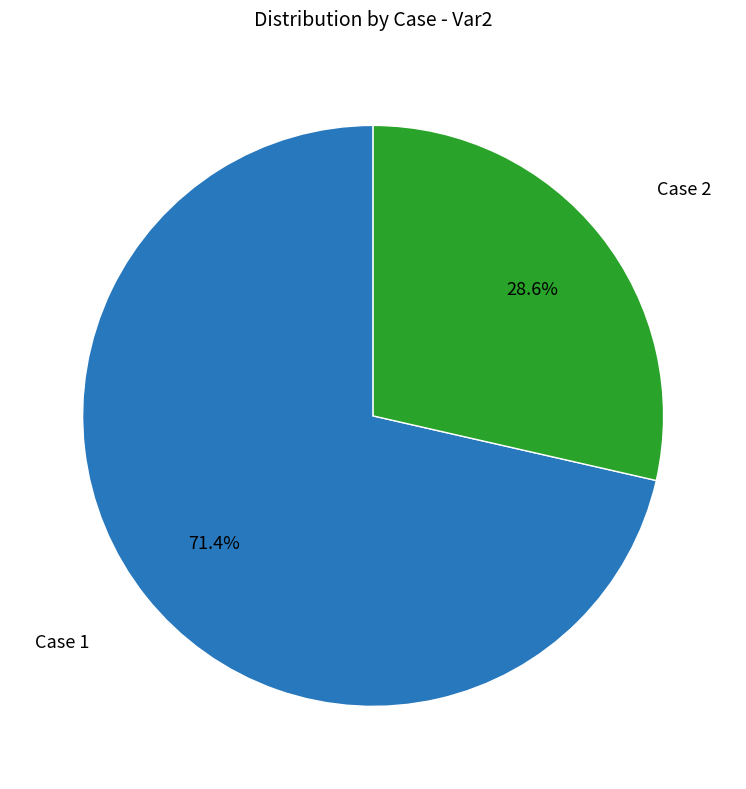

Is there any slice that represents more than half of the pie?

Yes